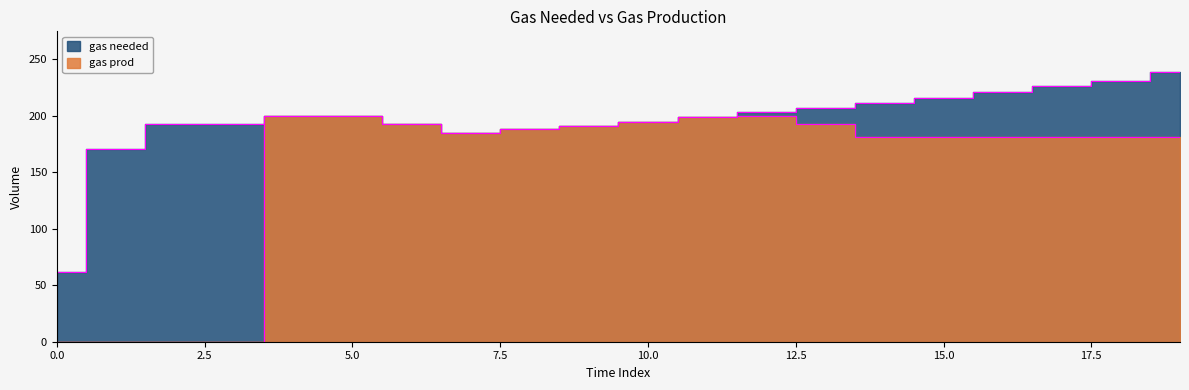

What is the minimum value for gas needed?

62